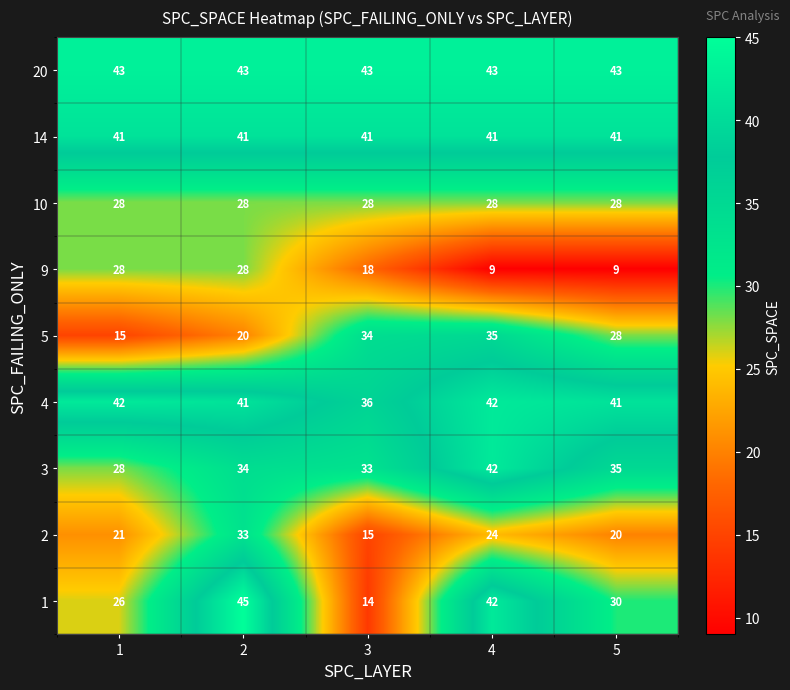

The 4 series shows 42 at 4. True or false?

True